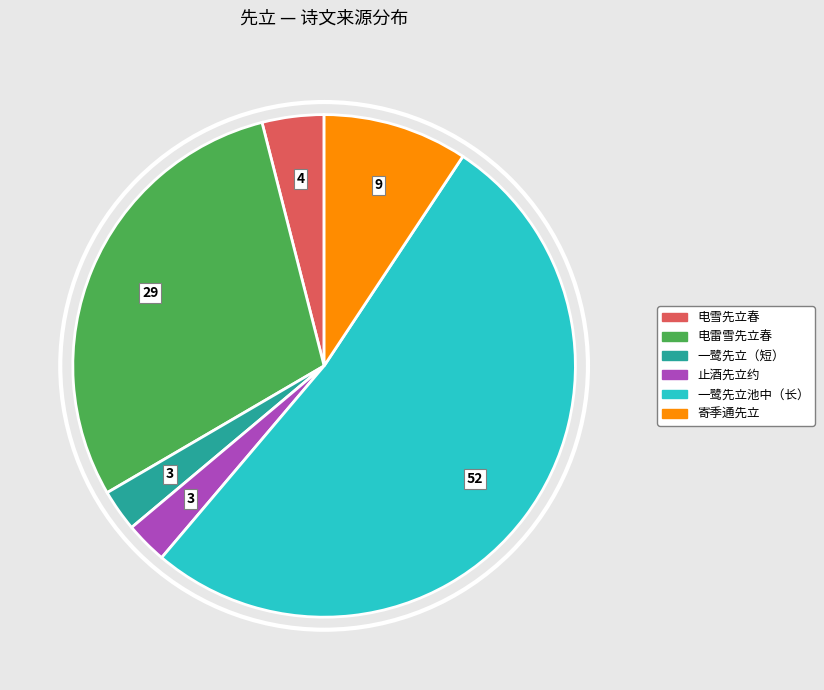

Is there any slice that represents more than half of the pie?

Yes